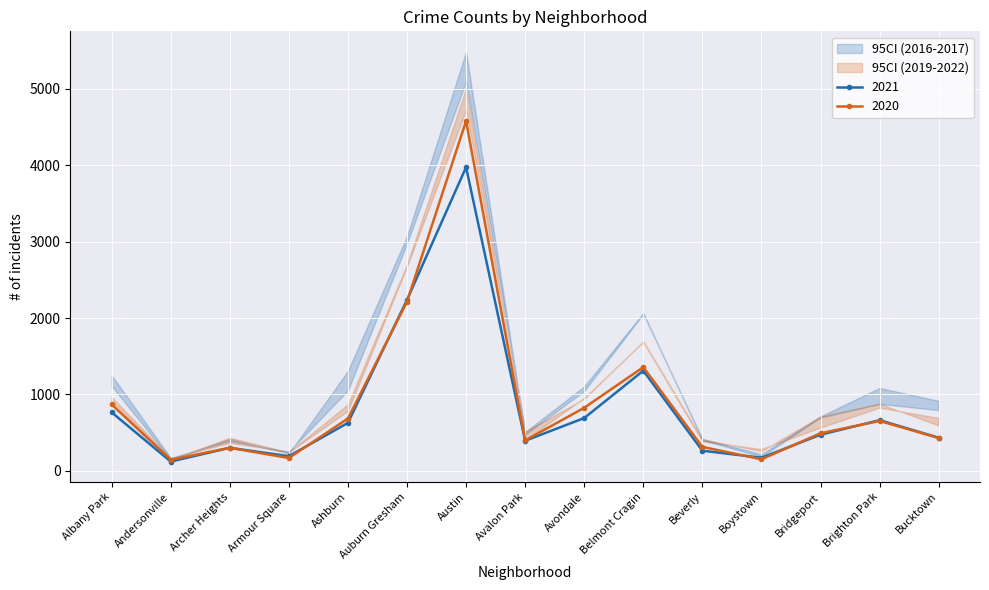

True or false: 2020 and 2016 intersect in this chart.

False